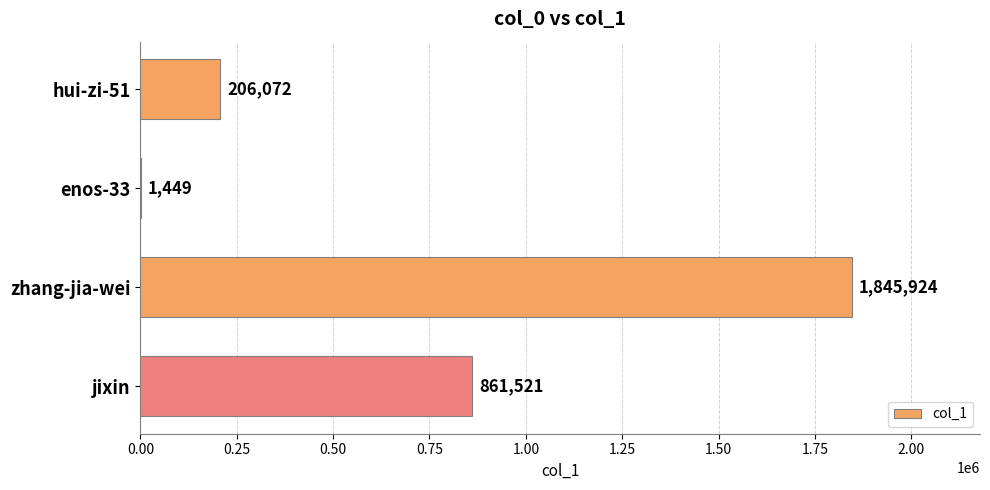

Count the values in the range 206072 to 1845924.

3